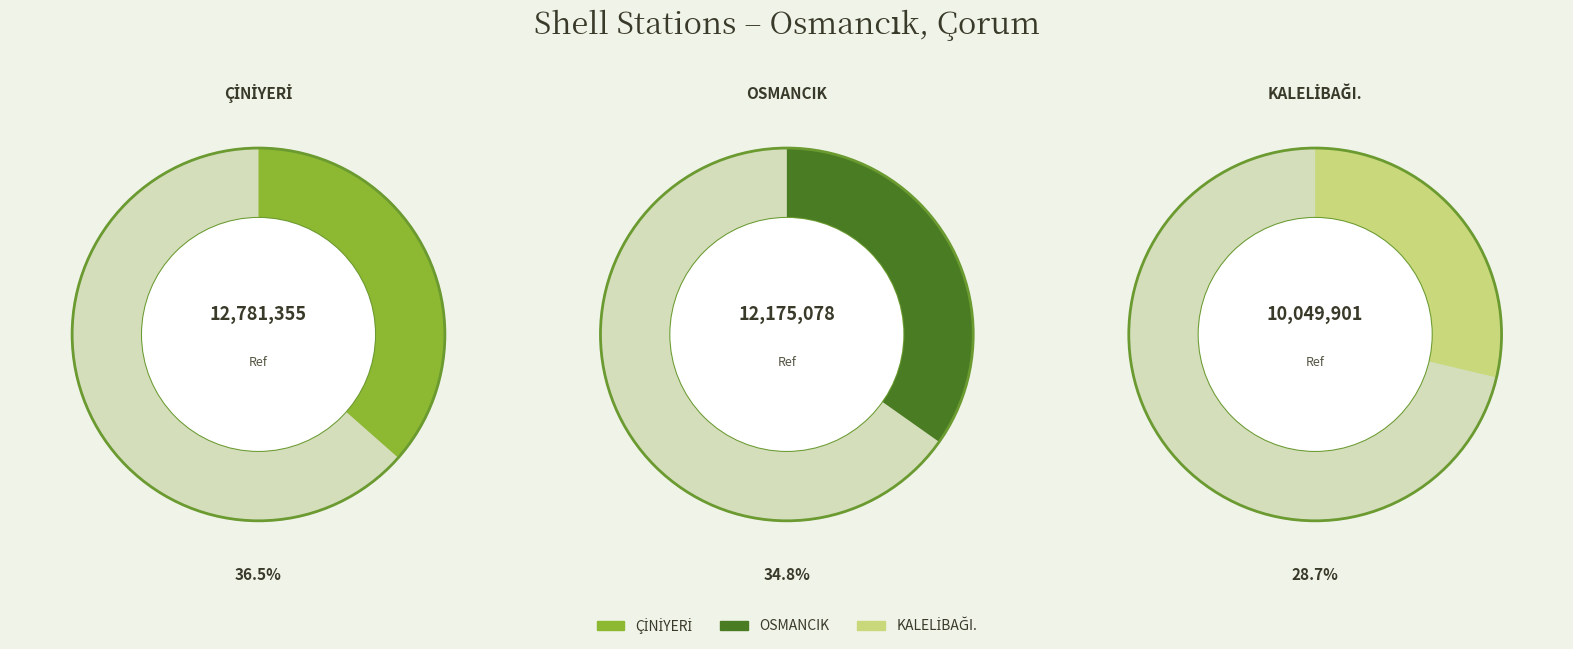

Between OSMANCIK and ÇİNİYERİ, which is larger?

ÇİNİYERİ